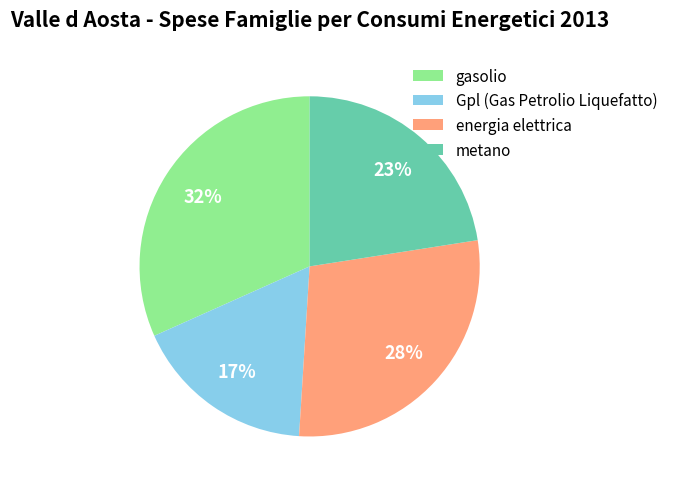

To the nearest percent, what is the average slice percentage?

25%